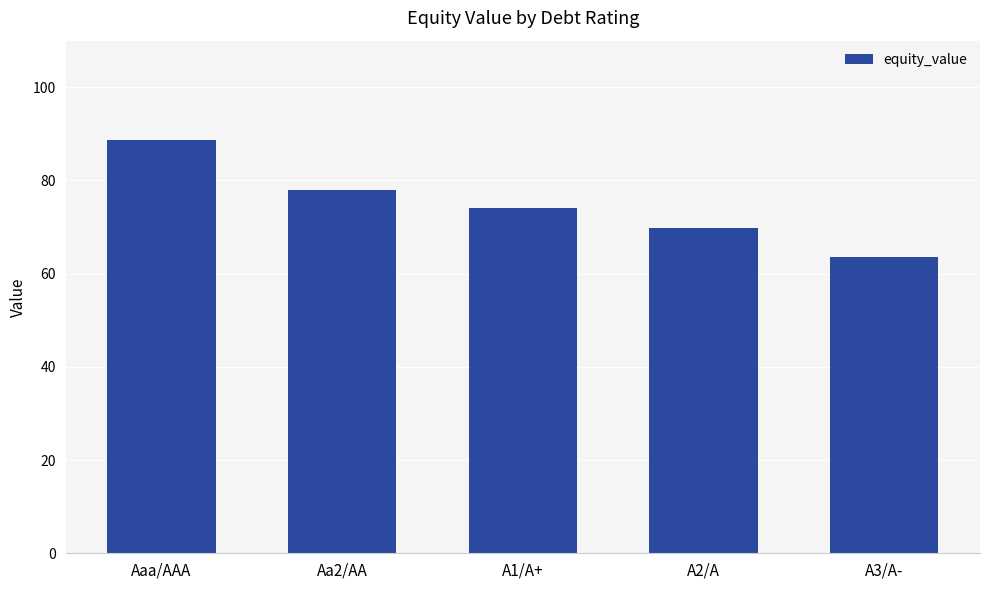

Rank the categories by value from lowest to highest.

A3/A-, A2/A, A1/A+, Aa2/AA, Aaa/AAA